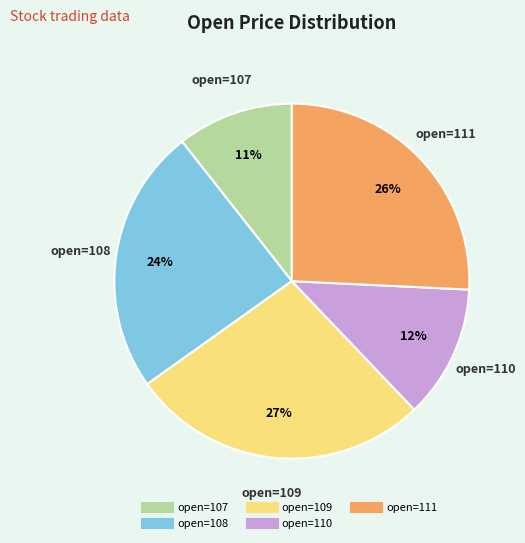

To the nearest percent, what is the average slice percentage?

20%